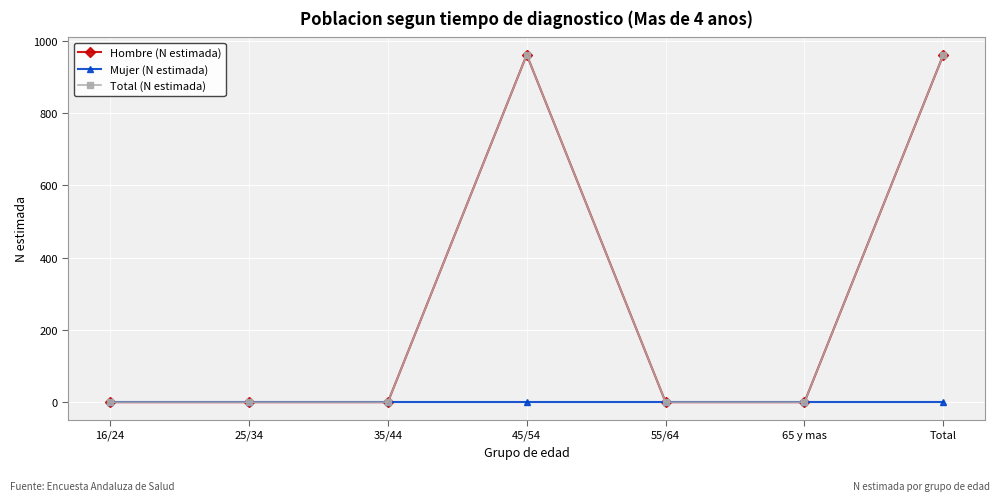

True or false: Mujer (N estimada) and Hombre (N estimada) intersect in this chart.

False